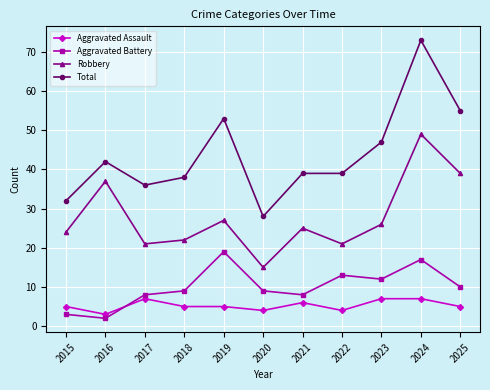

True or false: Aggravated Assault and Total intersect in this chart.

False